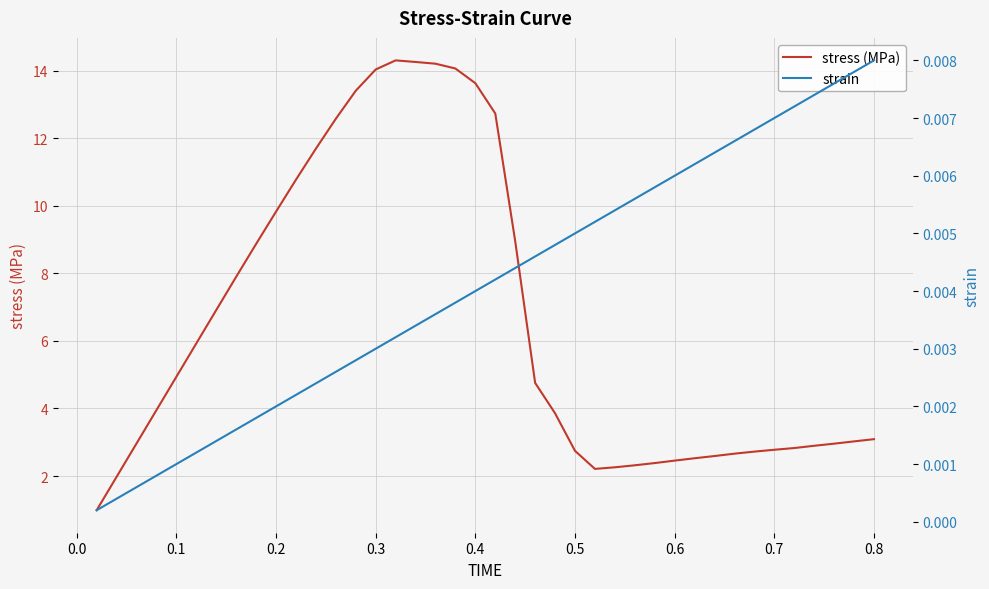

Reading left to right, what are all the values shown in this chart?

stress (MPa): 1.0	2.0	3.0	4.0	4.9	5.9	6.9	7.9	8.9	9.8	10.8	11.7	12.6	13.4	14.0	14.3	14.3	14.2	14.1	13.6	12.7	9.0	4.8	3.9	2.7	2.2	2.3	2.3	2.4	2.5	2.5	2.6	2.7	2.7	2.8	2.8	2.9	3.0	3.0	3.1
strain: 0.0	0.0	0.0	0.0	0.0	0.0	0.0	0.0	0.0	0.0	0.0	0.0	0.0	0.0	0.0	0.0	0.0	0.0	0.0	0.0	0.0	0.0	0.0	0.0	0.0	0.0	0.0	0.0	0.0	0.0	0.0	0.0	0.0	0.0	0.0	0.0	0.0	0.0	0.0	0.0